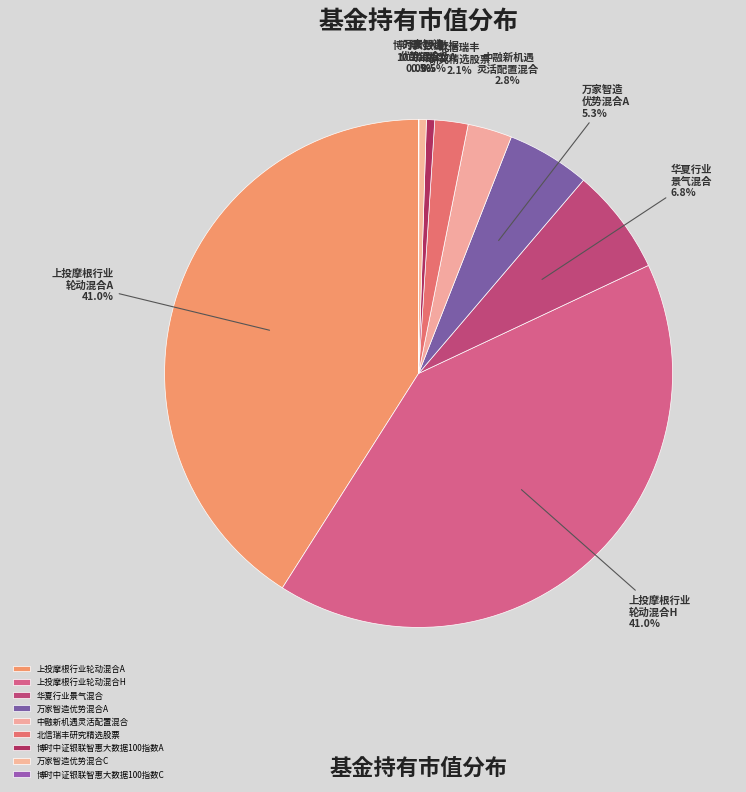

Which slice is the smallest?

博时中证银联智惠大数据100指数C